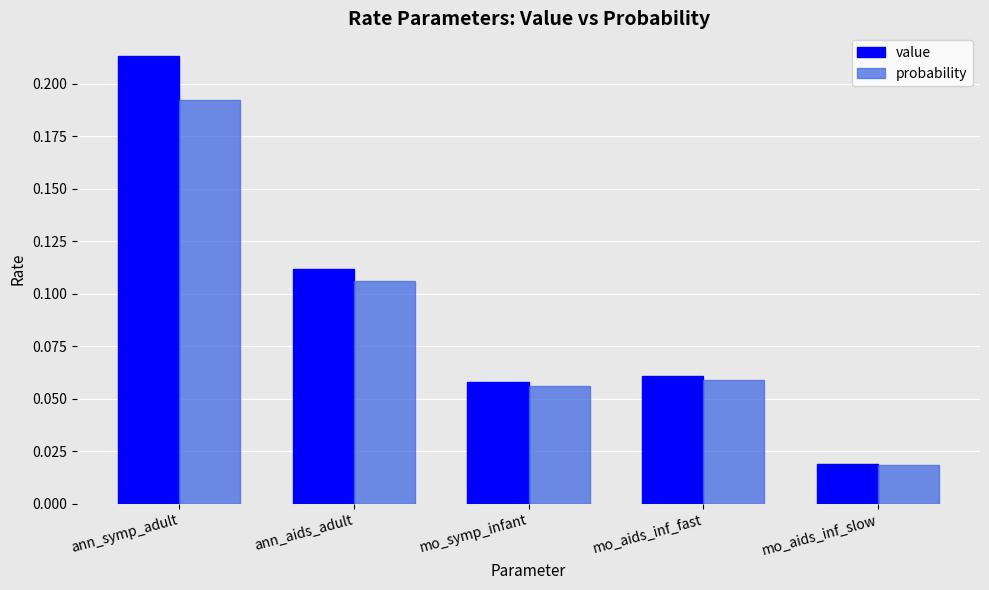

Where is probability nearest to the value 0?

mo_aids_inf_slow